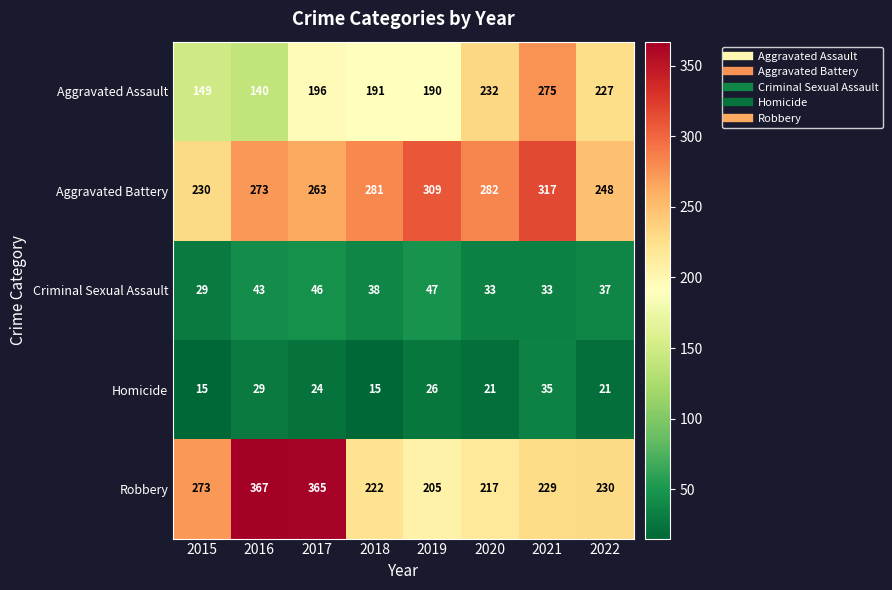

At which category does the chart reach its peak across all series?

2016